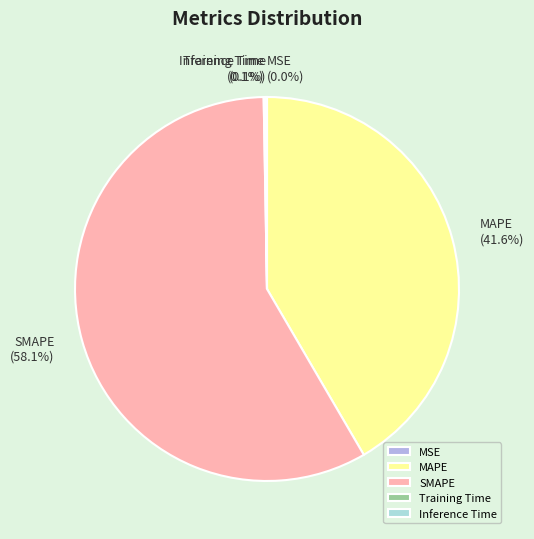

What is the majority slice?

SMAPE